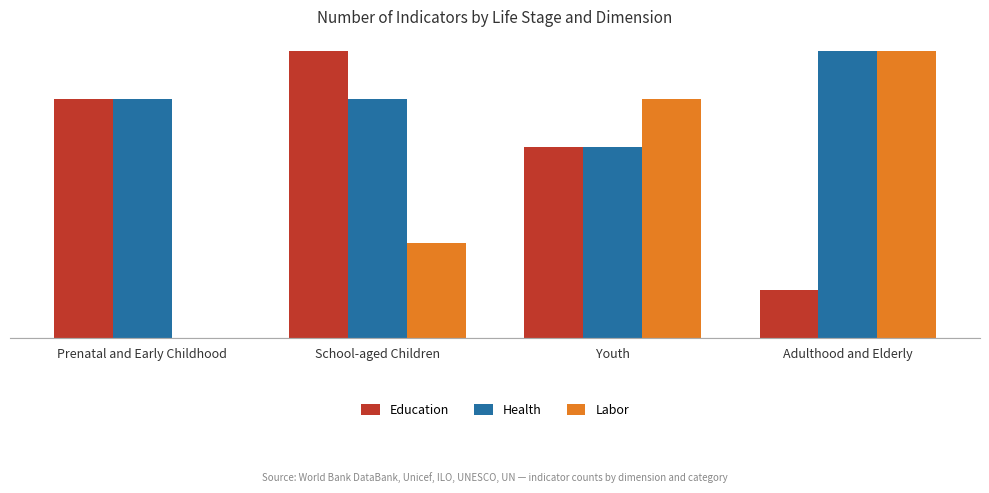

Are the bars grouped side by side (vs. stacked)?

Yes